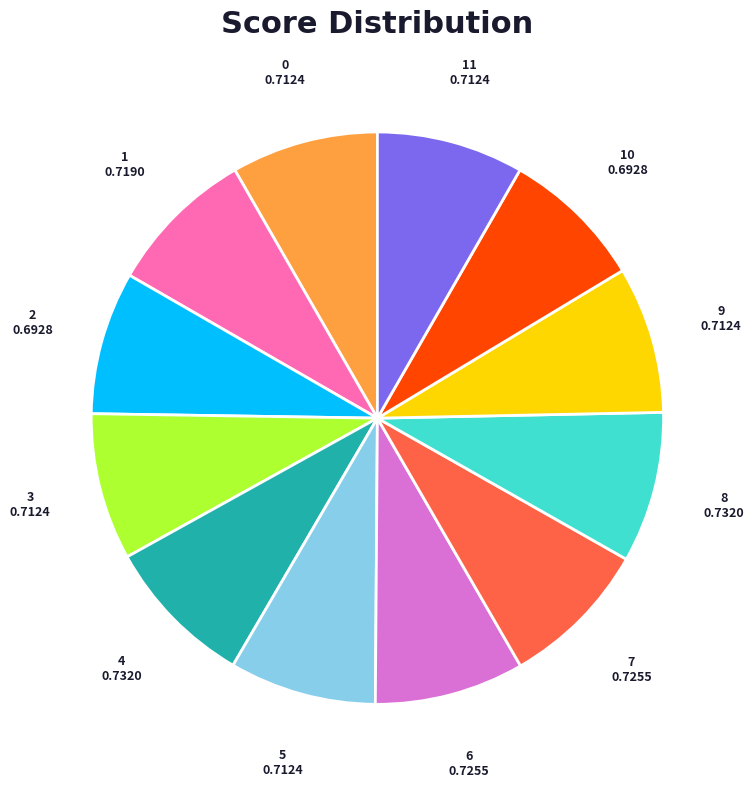

Is there a majority slice in this chart?

No